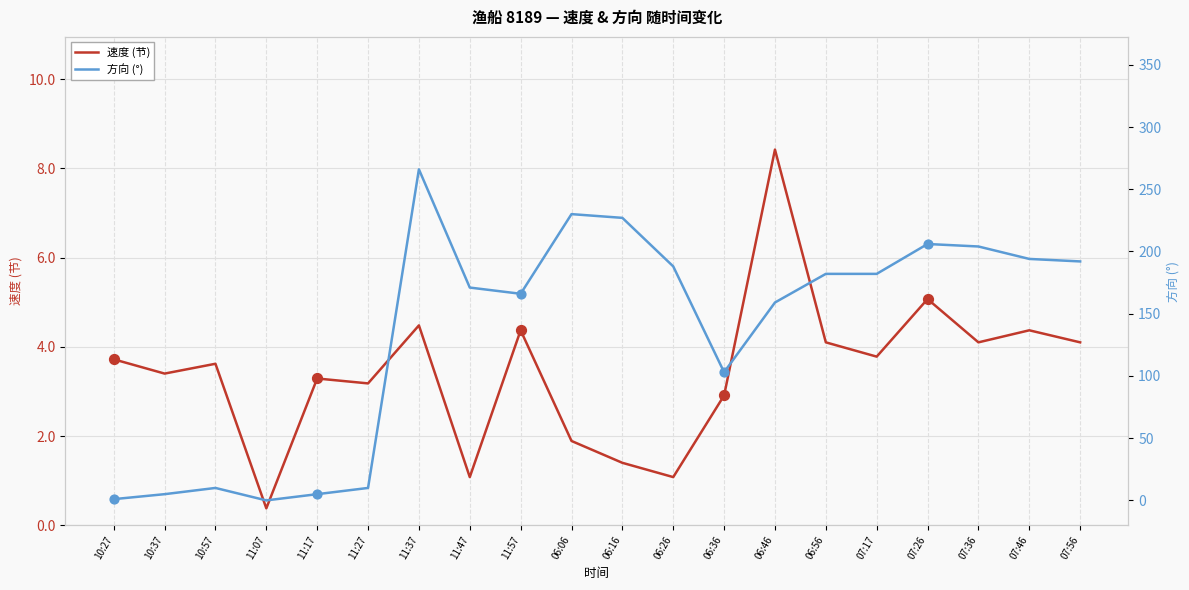

Which series reaches the maximum Y coordinate?

方向 (°)